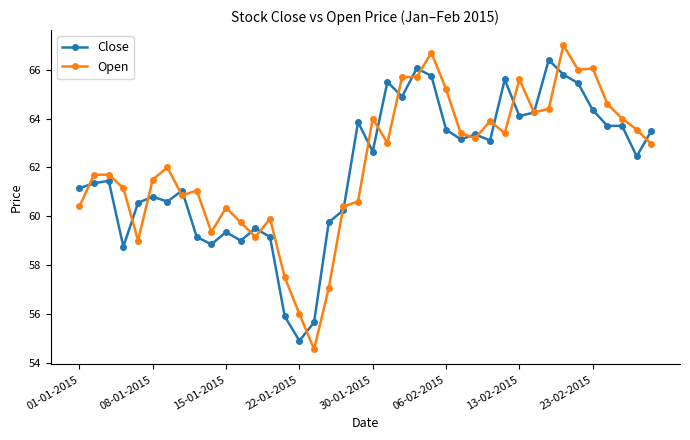

True or false: Open has more than 1 interior local peaks.

True